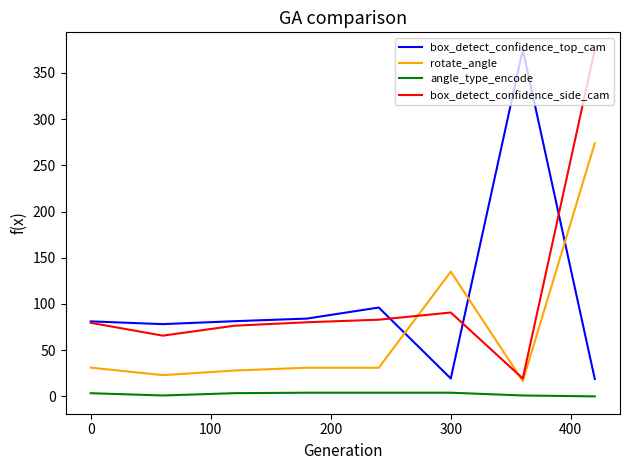

Which series ends up on top after the final intersection of rotate_angle and box_detect_confidence_top_cam?

rotate_angle